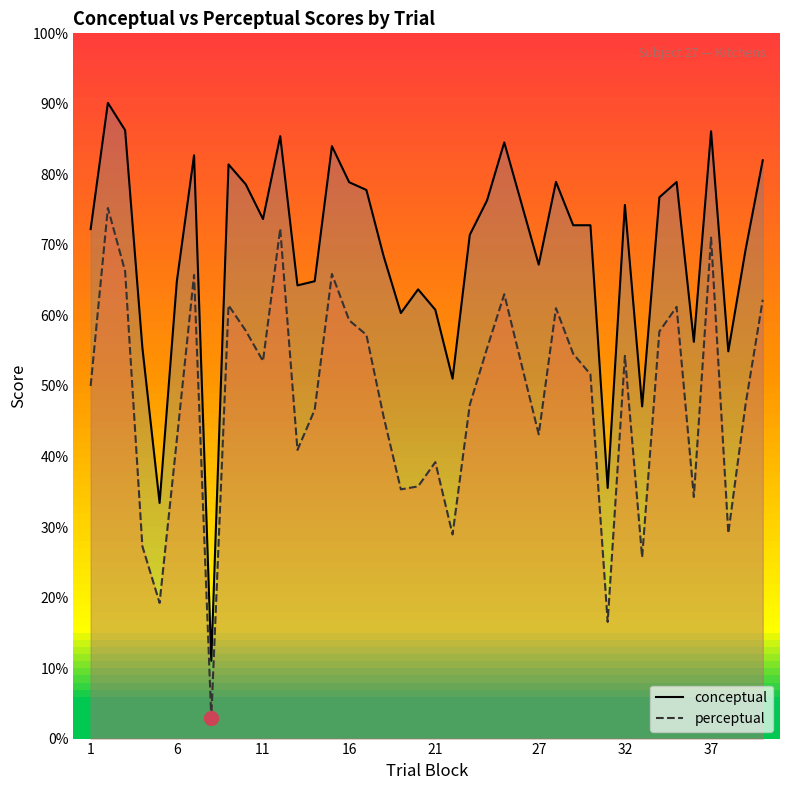

Rank the series by their average value, from lowest to highest.

perceptual, conceptual